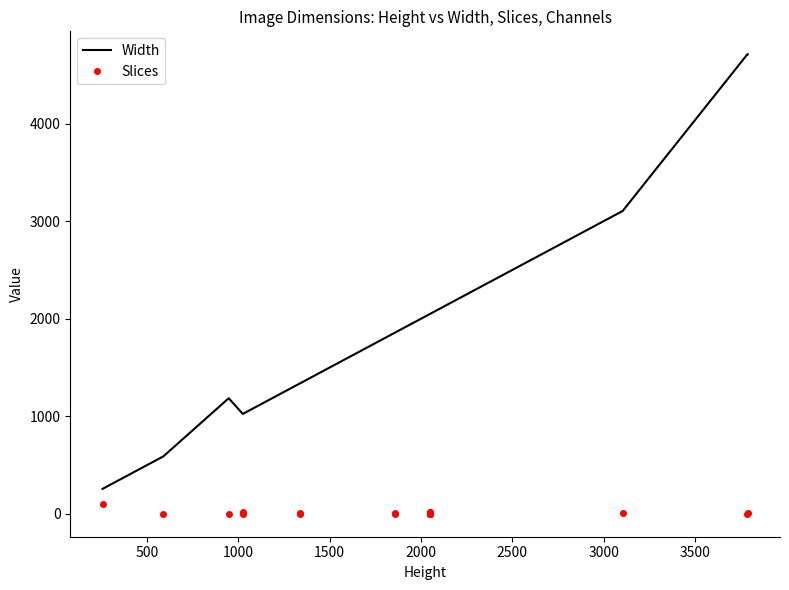

True or false: Slices and Width cross at least once.

False